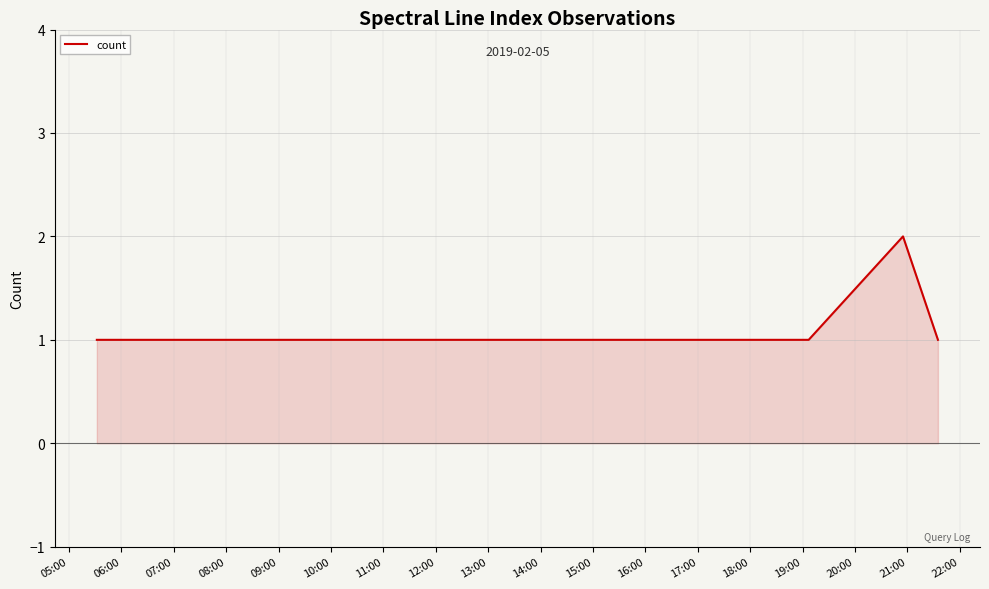

True or false: the data has more than 1 interior local peaks.

False